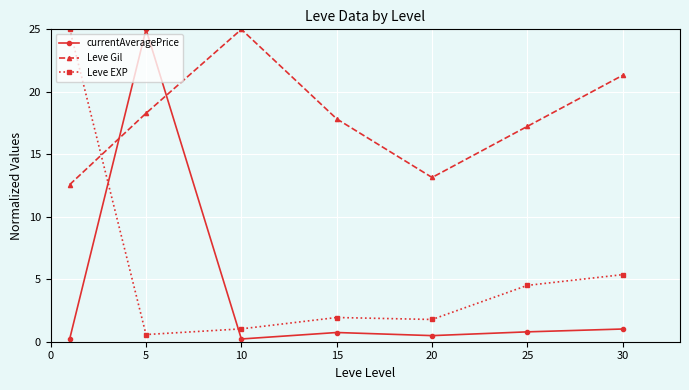

What is the highest value of the Leve Gil series?

25.0